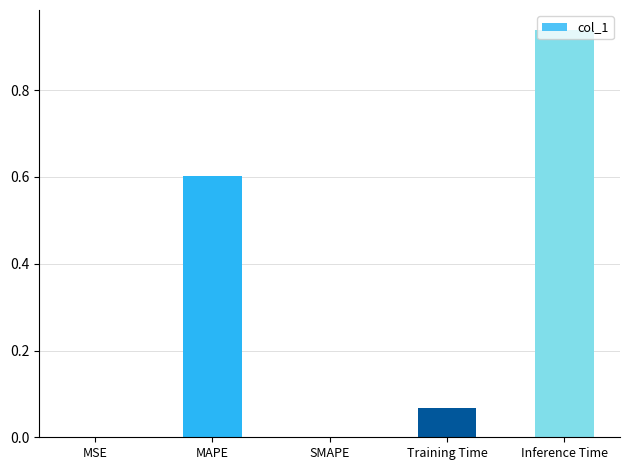

Does the chart contain stacked bars?

No